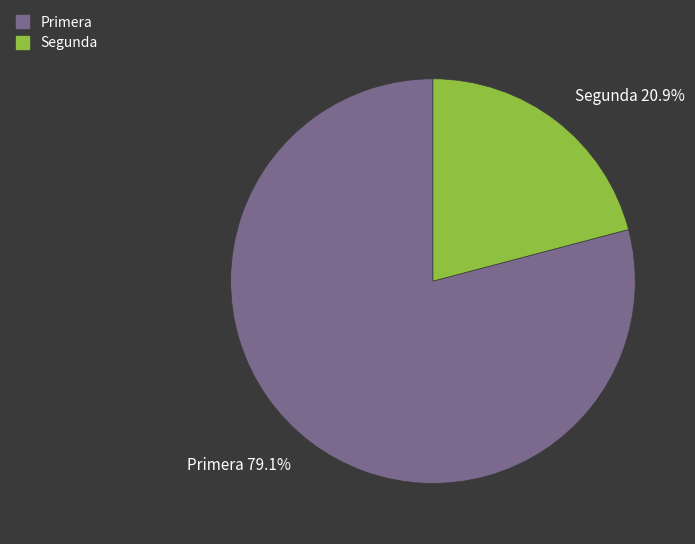

Combined, what portion of the pie is Primera and Segunda?

100.0%